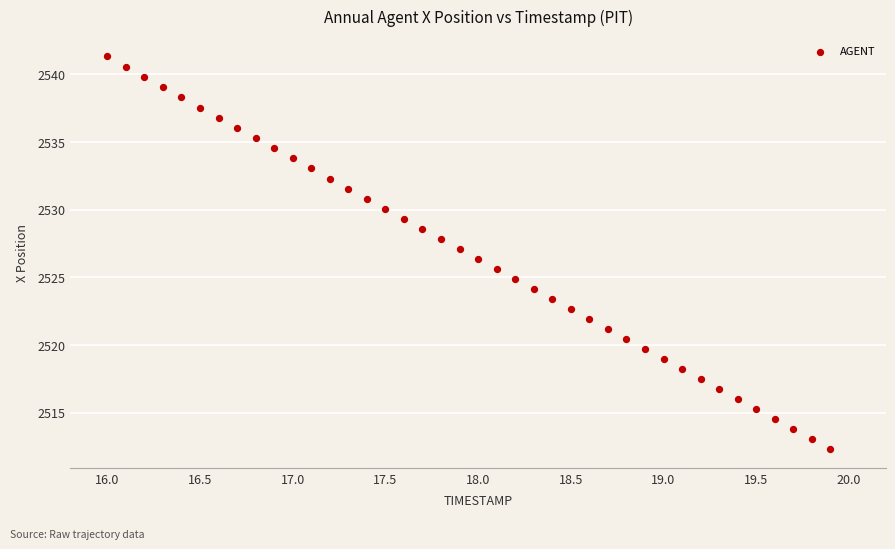

What is the range of Y values (max minus min)?

29.0